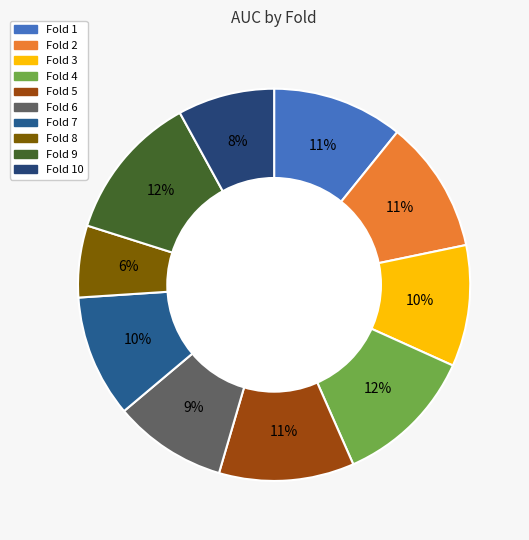

Which category has the biggest portion of the pie?

9